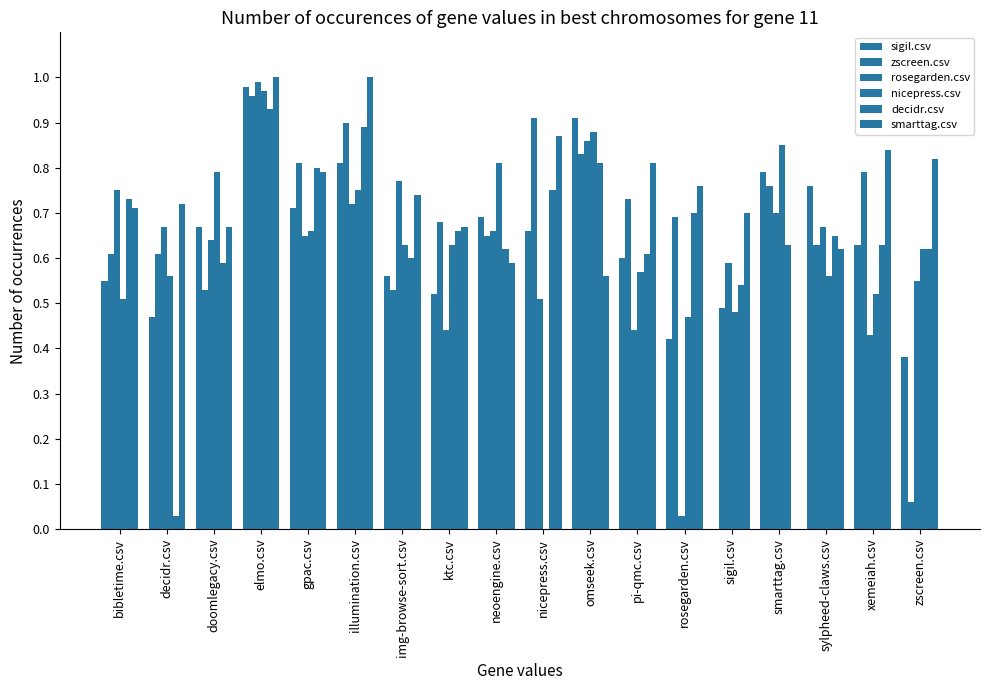

Rank the series at elmo.csv from highest to lowest value.

smarttag.csv, rosegarden.csv, sigil.csv, nicepress.csv, zscreen.csv, decidr.csv